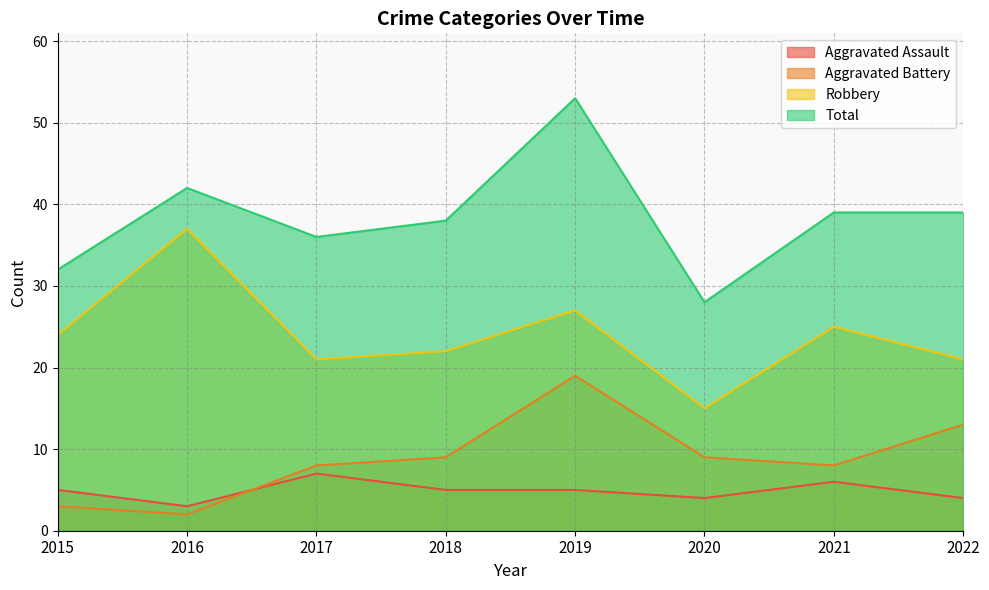

Which category has the highest value in the Robbery series?

2016